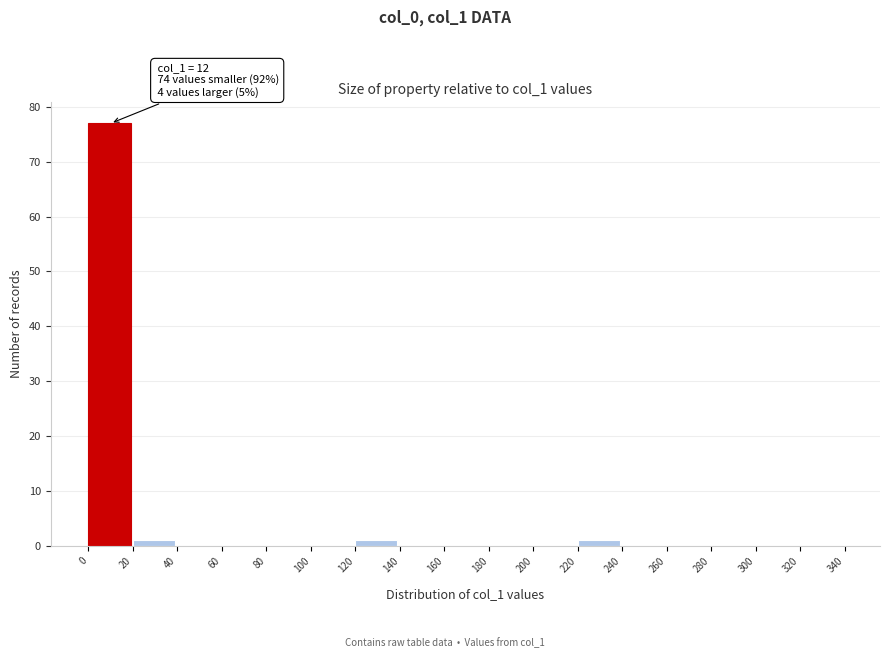

Which range on the x-axis has the tallest bar?

0 to 20